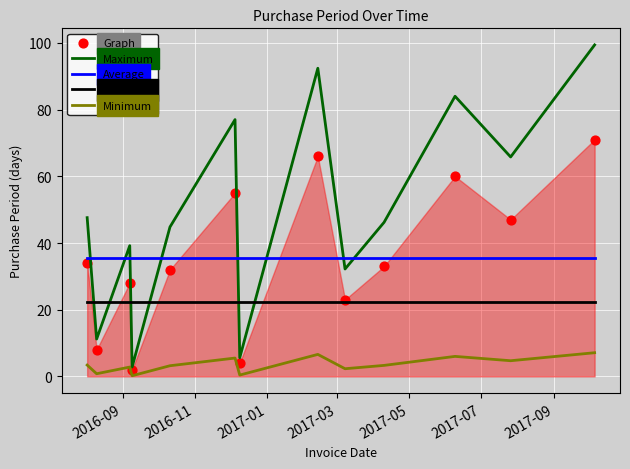

True or false: Deviation and Minimum intersect in this chart.

False